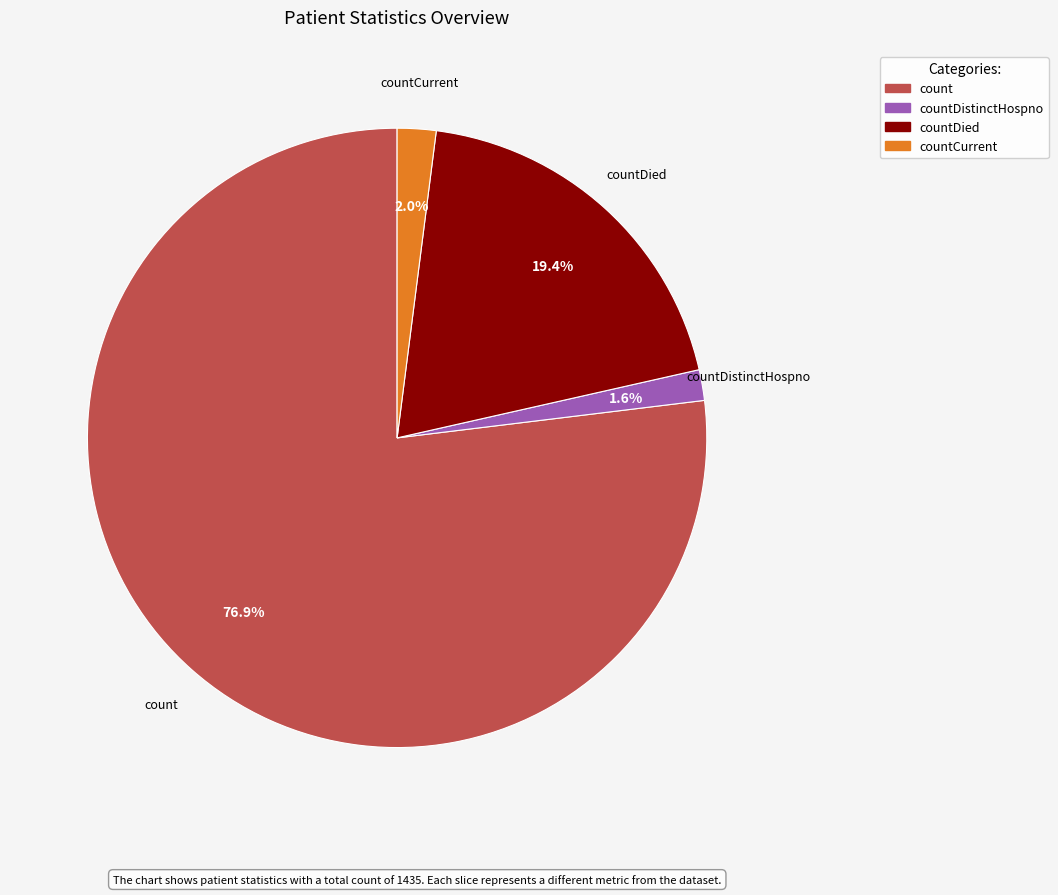

Combined, what portion of the pie is countCurrent and count?

79.0%